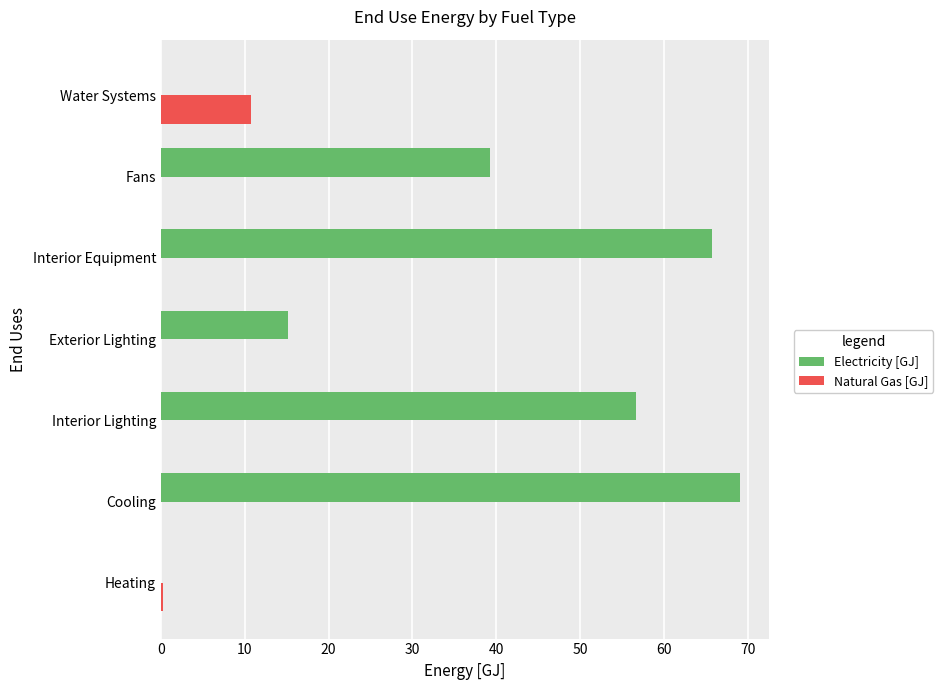

True or false: Natural Gas [GJ] has a value of 0.0 at Interior Equipment.

True